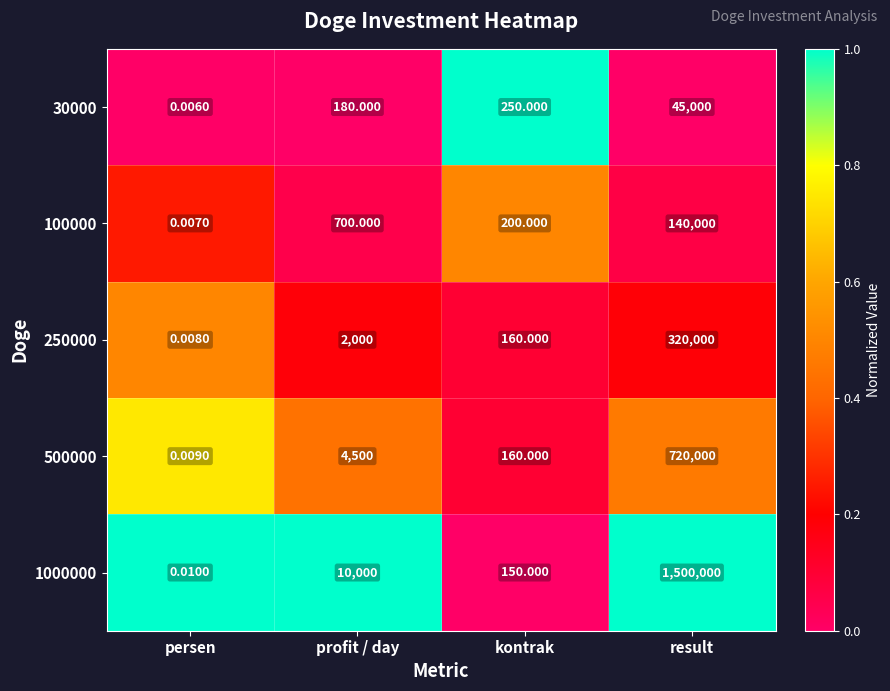

List the labels in order of 1000000 value, largest first.

result, profit / day, kontrak, persen